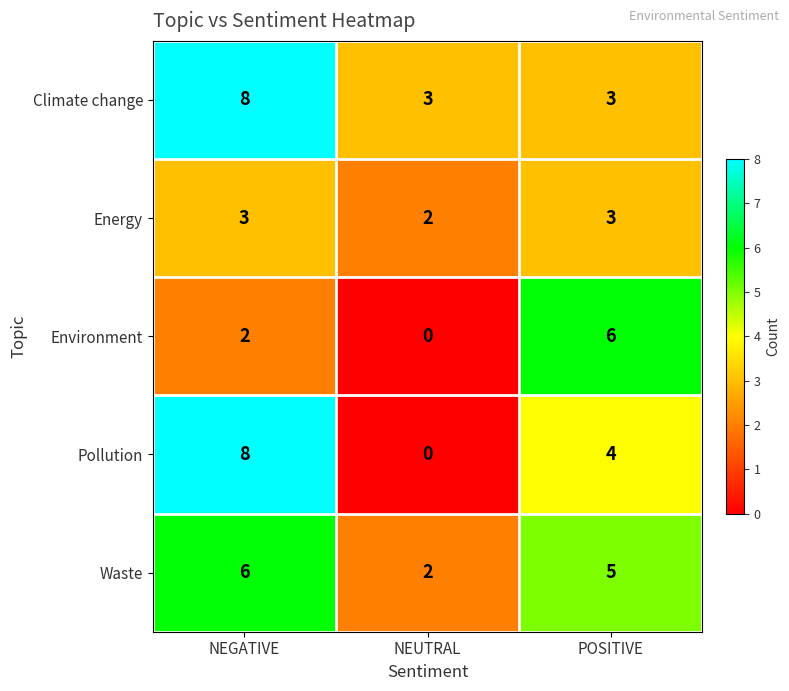

Which series has the widest spread of values?

Pollution